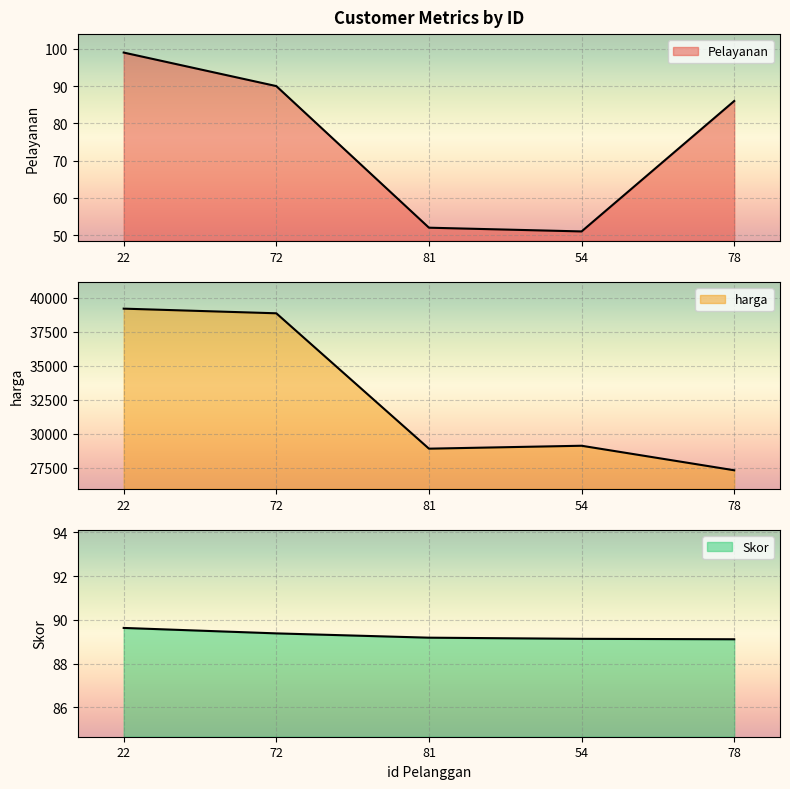

What is the total value across all series at 22?

39399.6